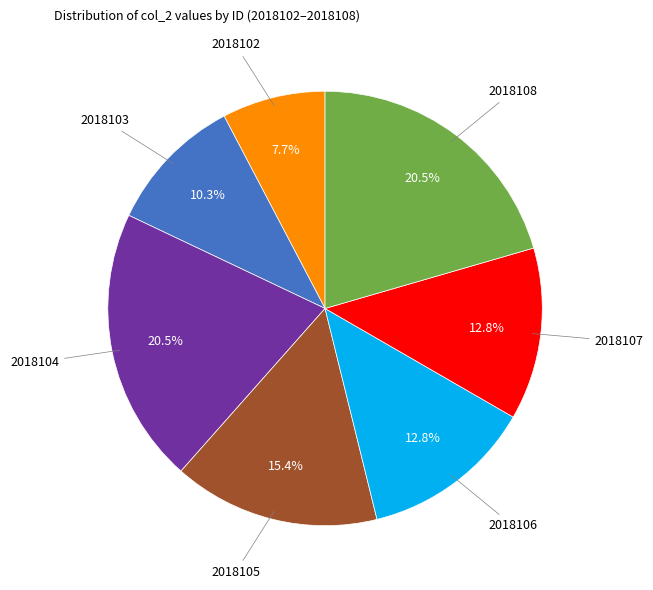

Is there any slice that represents more than half of the pie?

No